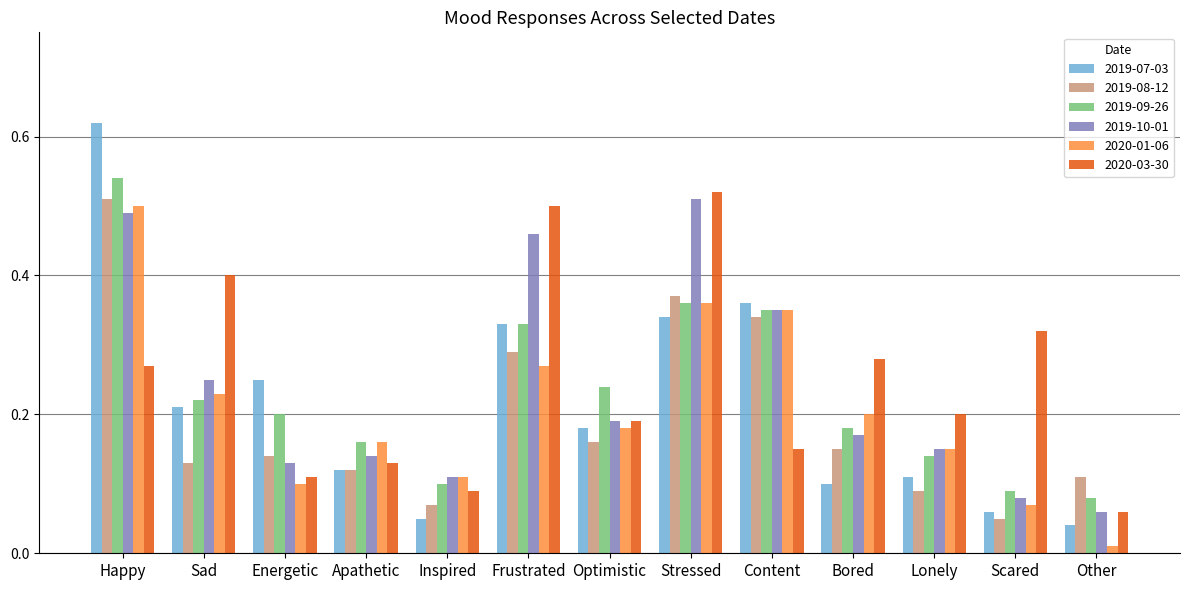

At how many categories does at least one series exceed 0?

13